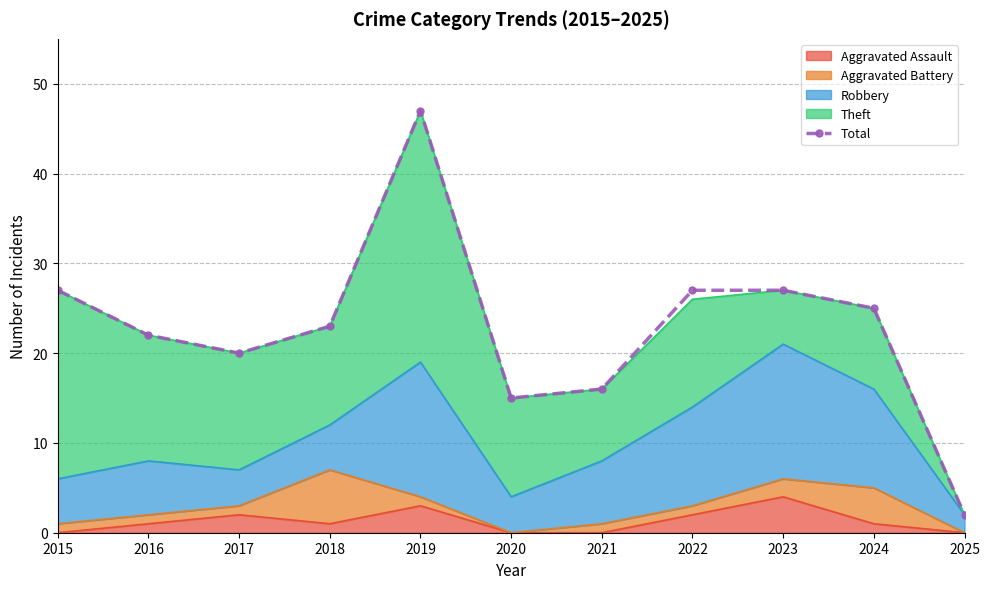

The value at 2020 is 8. True or false?

False